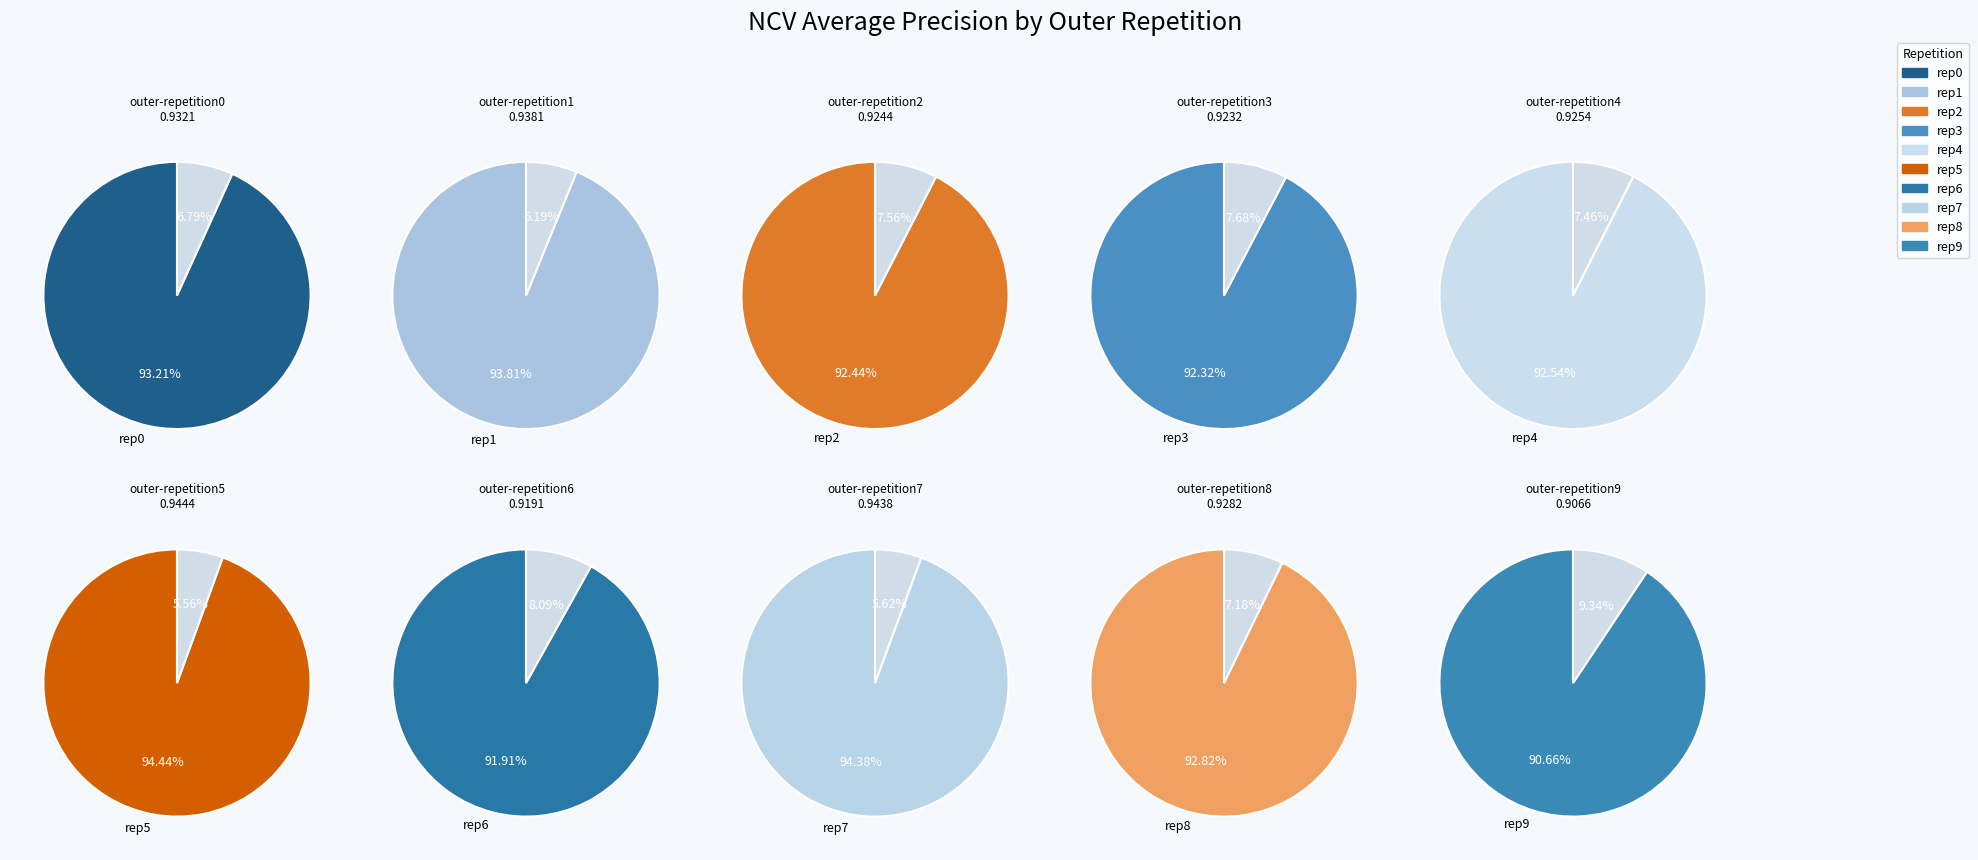

Does outer-repetition4 represent more than half of the total?

No